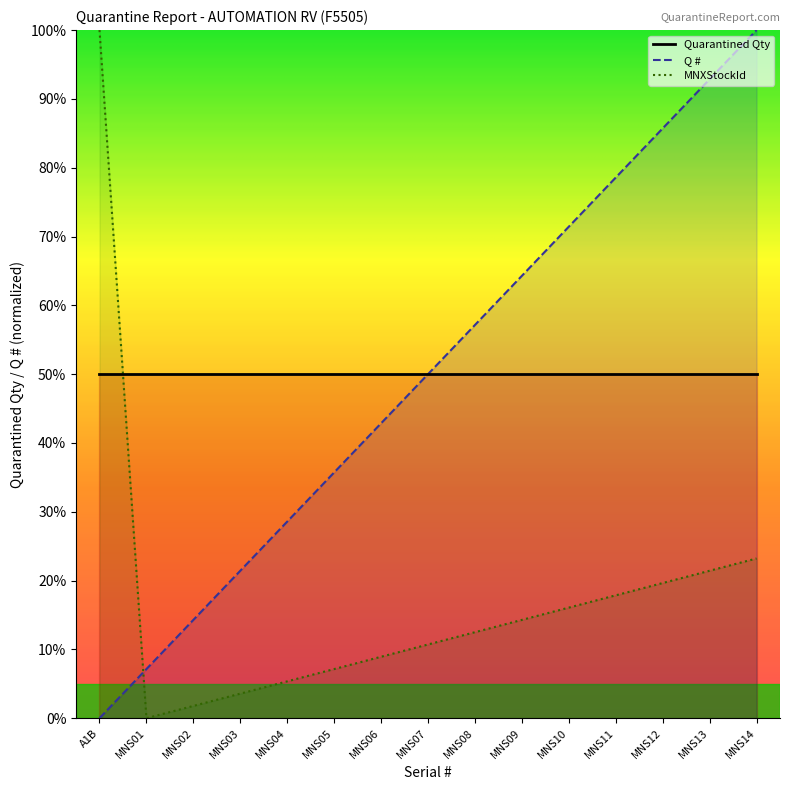

In MNXStockId, how many points are lower than both neighbors (excluding endpoints)?

1